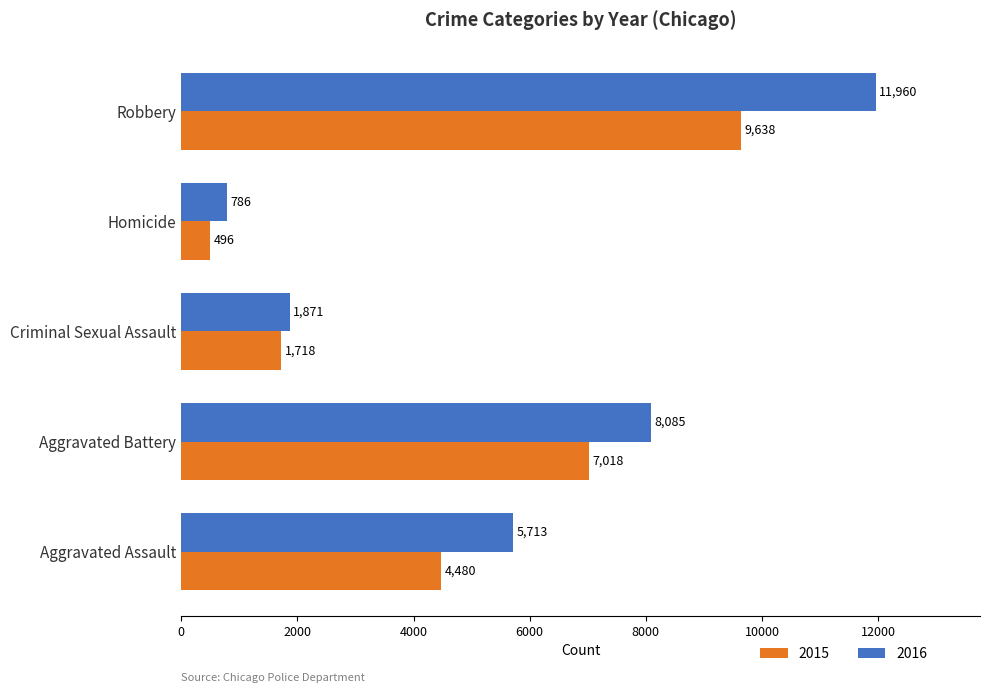

Which label corresponds to the smallest value in the chart?

Homicide